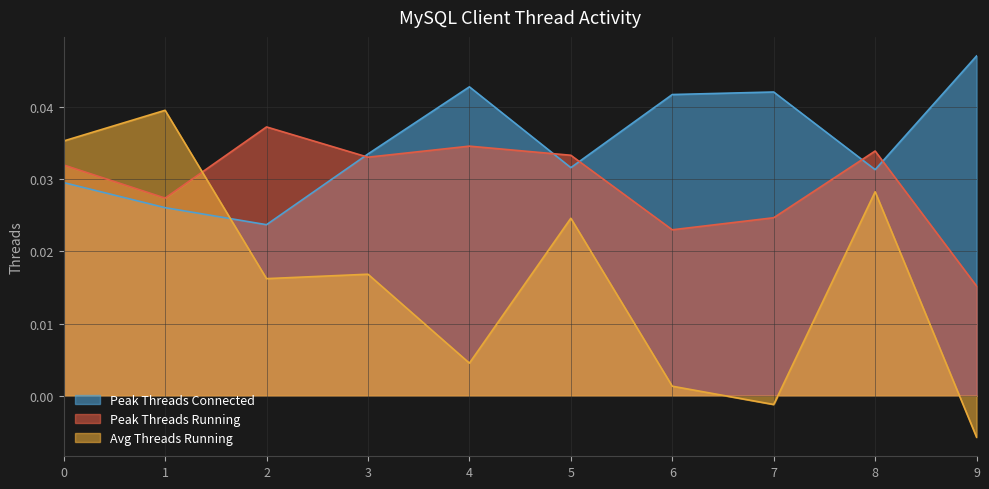

How many Peak Threads Running values are between 0 and 1?

10